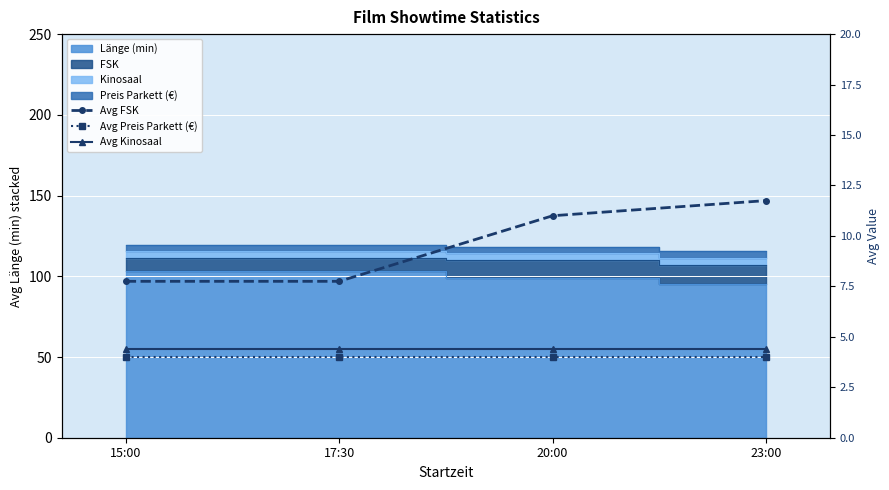

Which has a higher value, 23:00 or 15:00?

23:00